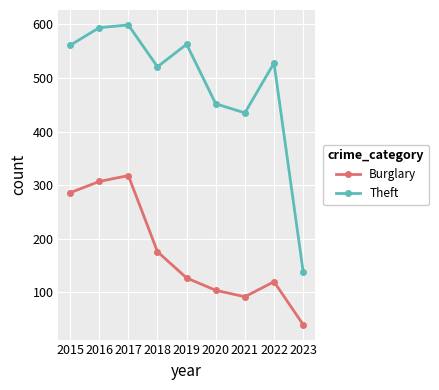

What is the approximate value of Burglary at 2016?

307